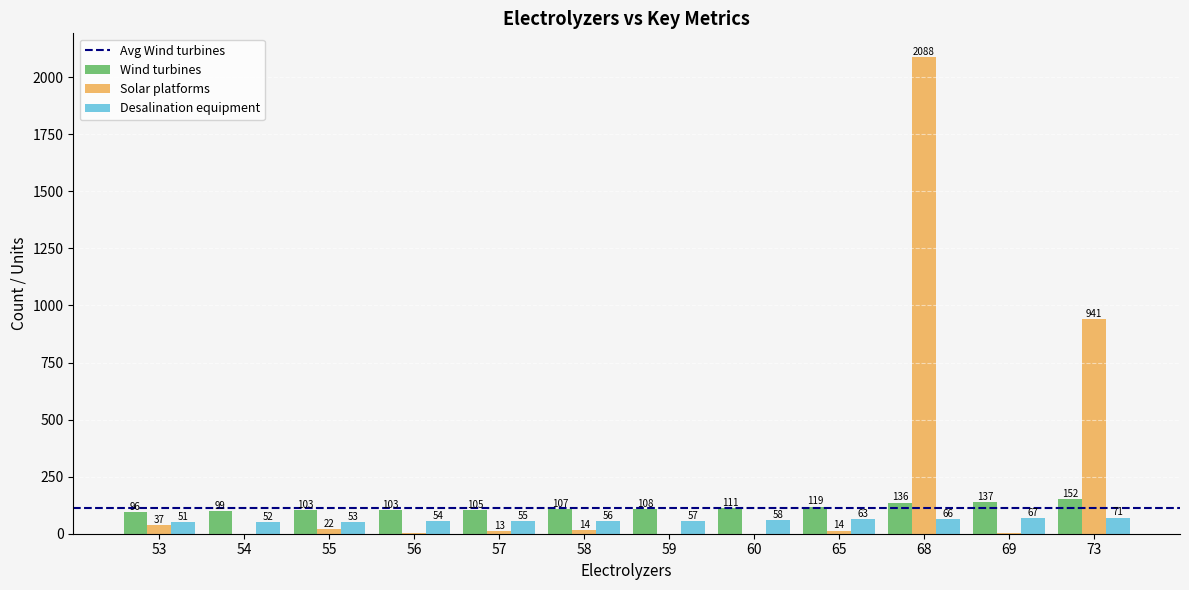

At which category is the sum across all series the highest?

68